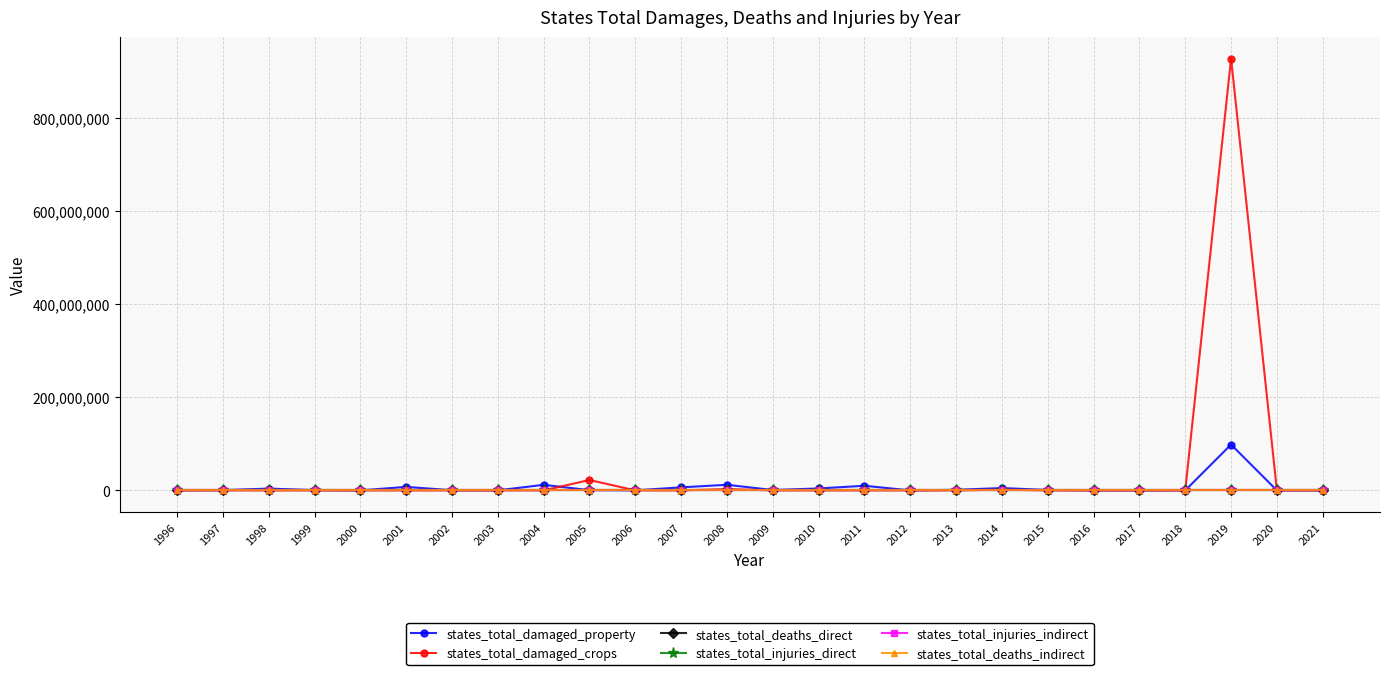

What is the maximum value for states_total_damaged_property?

98383200